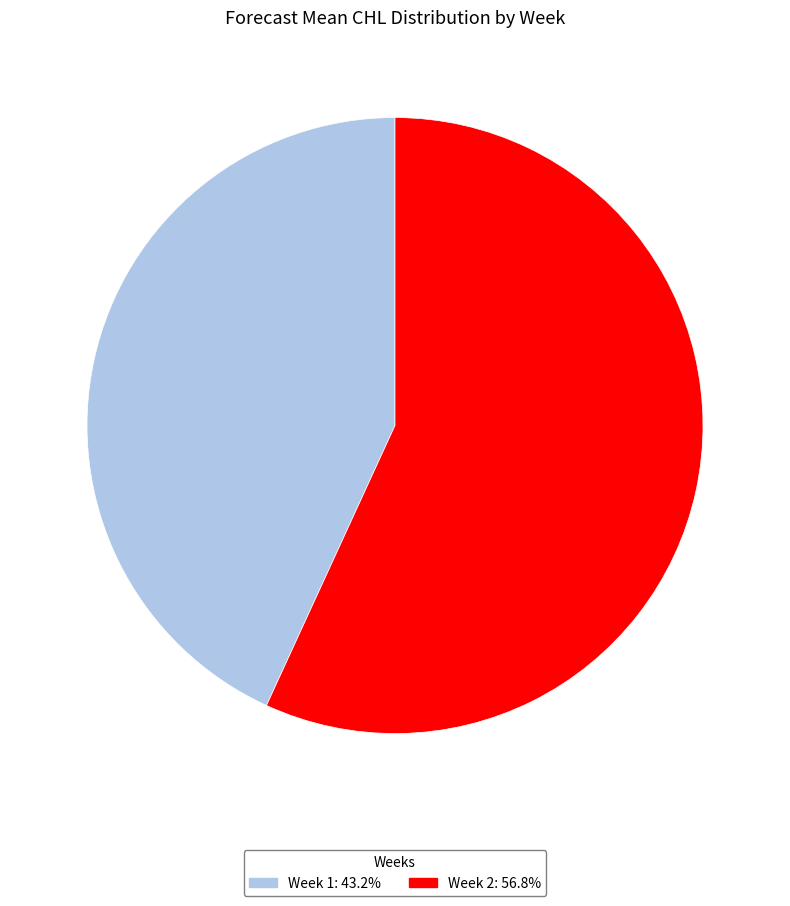

What is the smallest slice in the pie chart?

Week 1